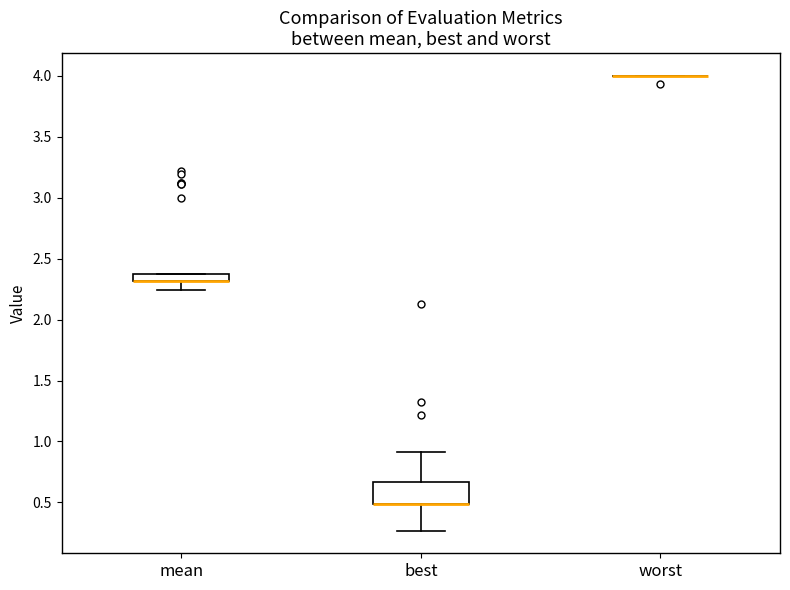

Where does the lower whisker of the box for best end on the y-axis? The values are not printed on the chart, so give them approximately, as read against the axis.

0.25